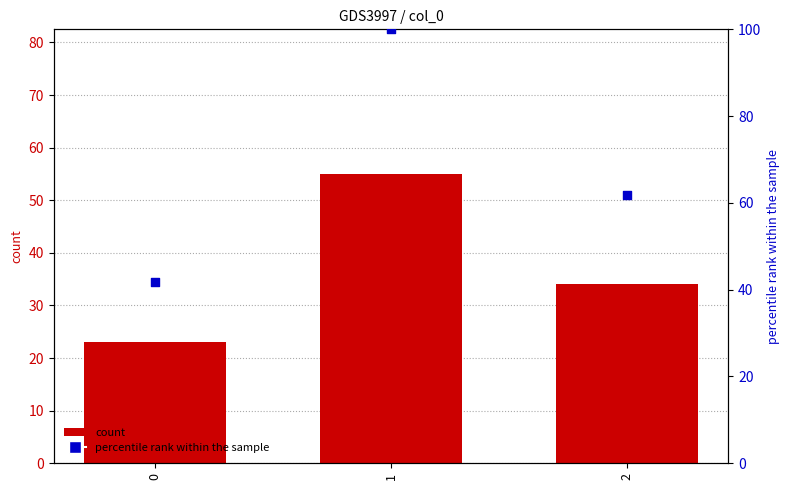

Is the value of col_1 at 2 greater than the value of percentile rank within the sample at 2?

No